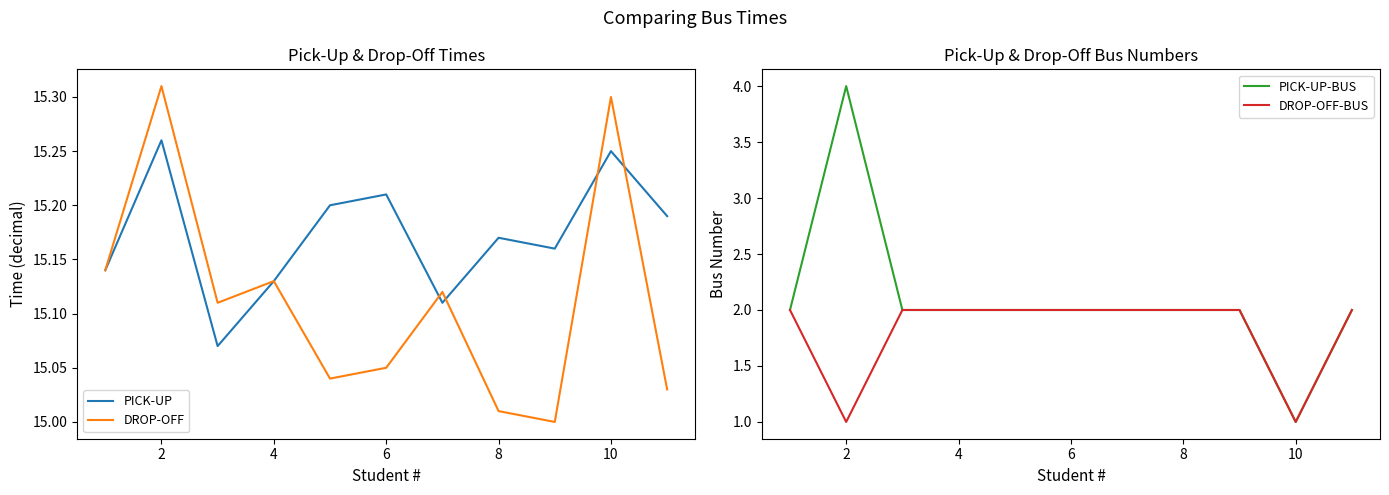

List the series in order of their peak value, highest first.

DROP-OFF, PICK-UP, PICK-UP-BUS, DROP-OFF-BUS